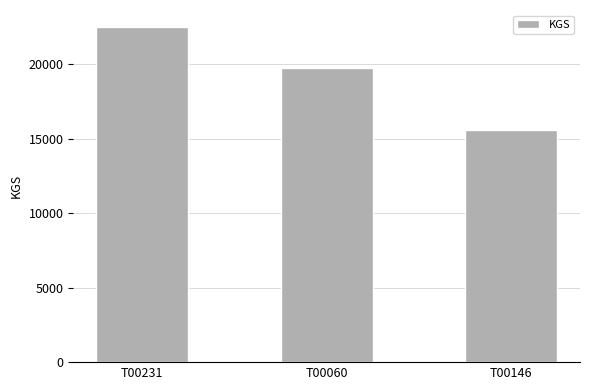

What is the minimum value shown in the chart?

15572